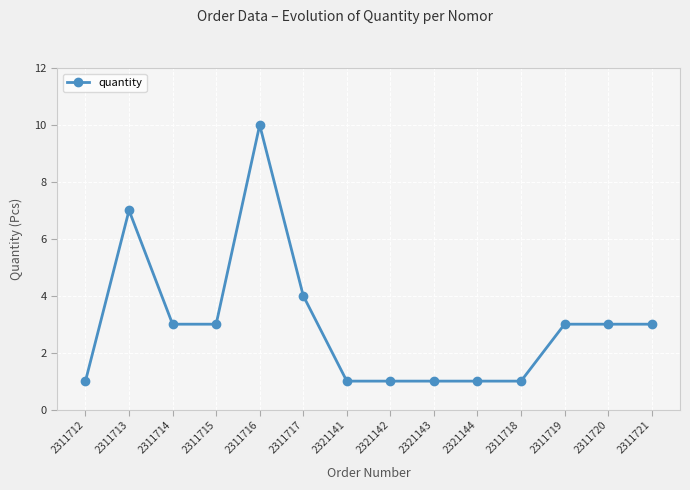

What position from the left is 2321143?

9